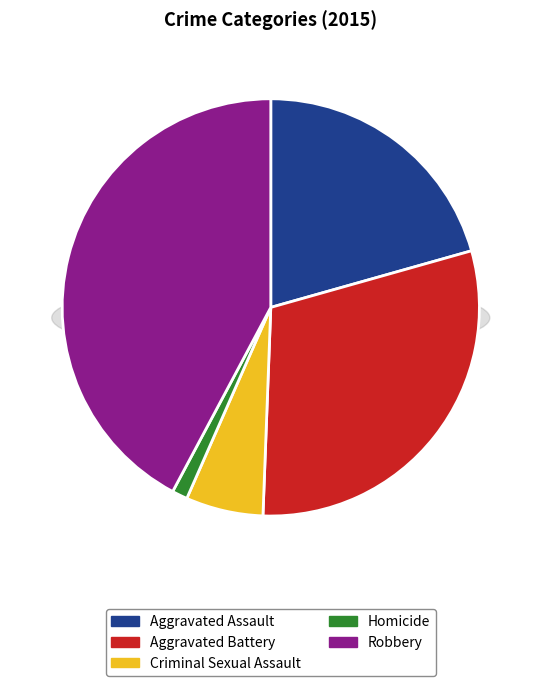

What is the largest slice in the pie chart?

Robbery